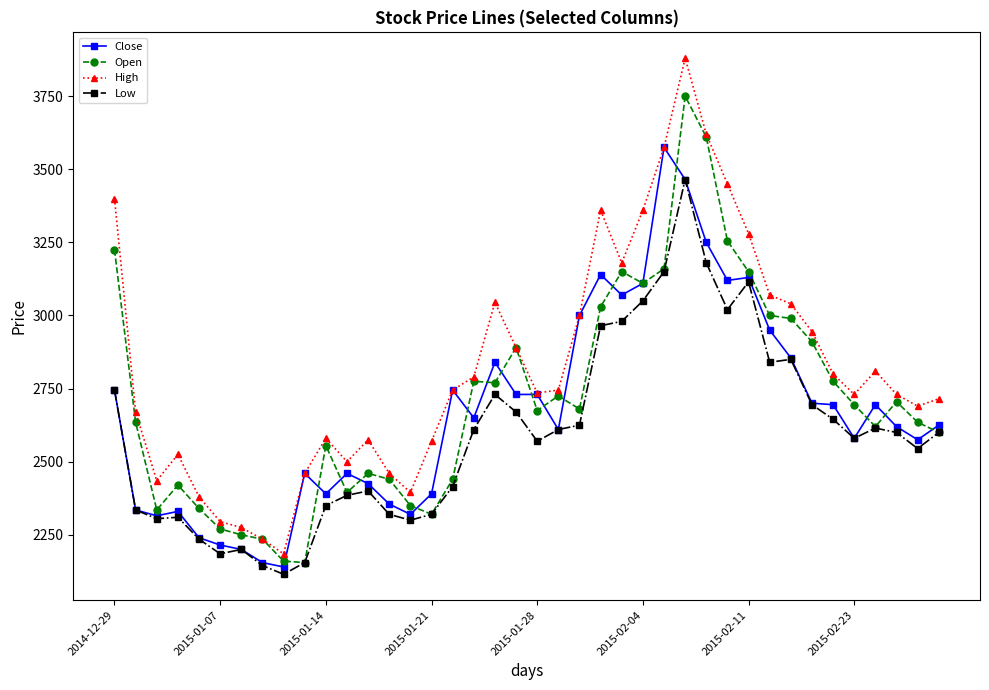

True or false: Low and High intersect in this chart.

False